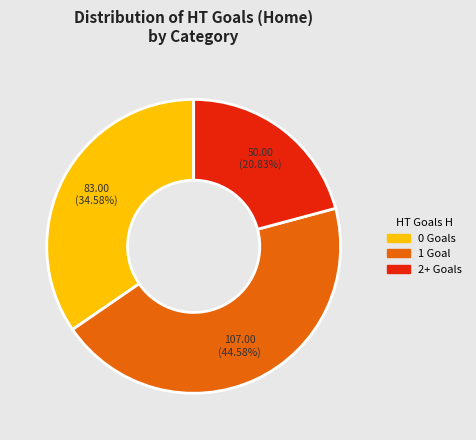

Rank the categories by value from highest to lowest.

1, 0, 2+